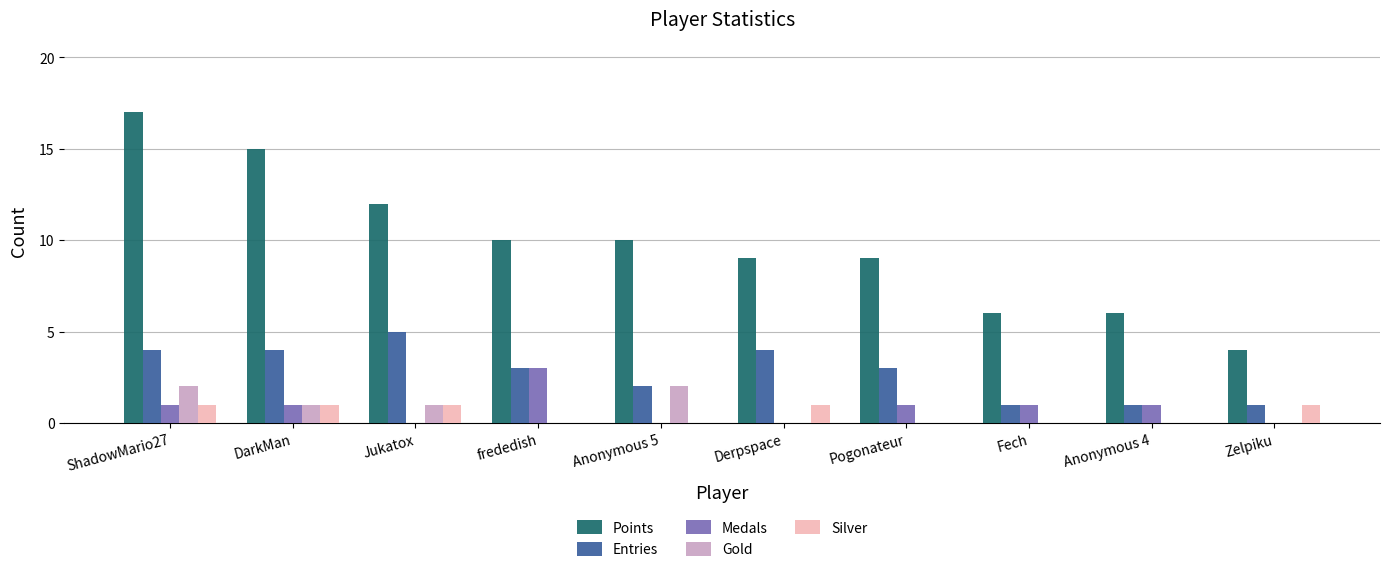

Which series changed the most between Derpspace and Zelpiku?

Points